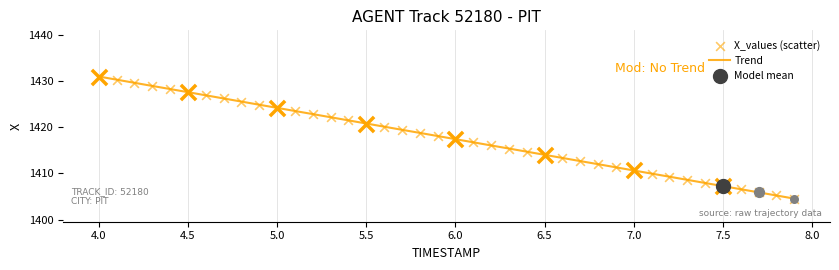

What is the minimum value shown in the chart?

1404.5